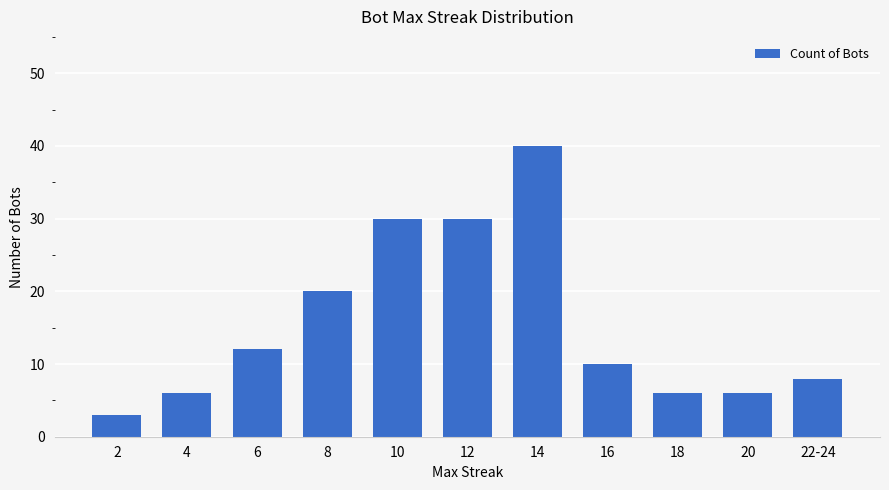

What is the difference between the second highest and minimum values?

27